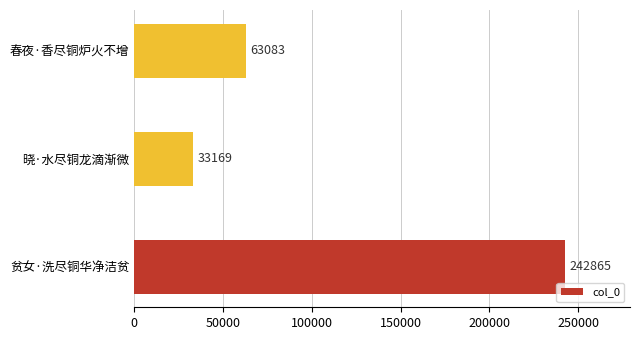

List the labels in order of value, smallest first.

晓·水尽铜龙滴渐微, 春夜·香尽铜炉火不增, 贫女·洗尽铜华净洁贫